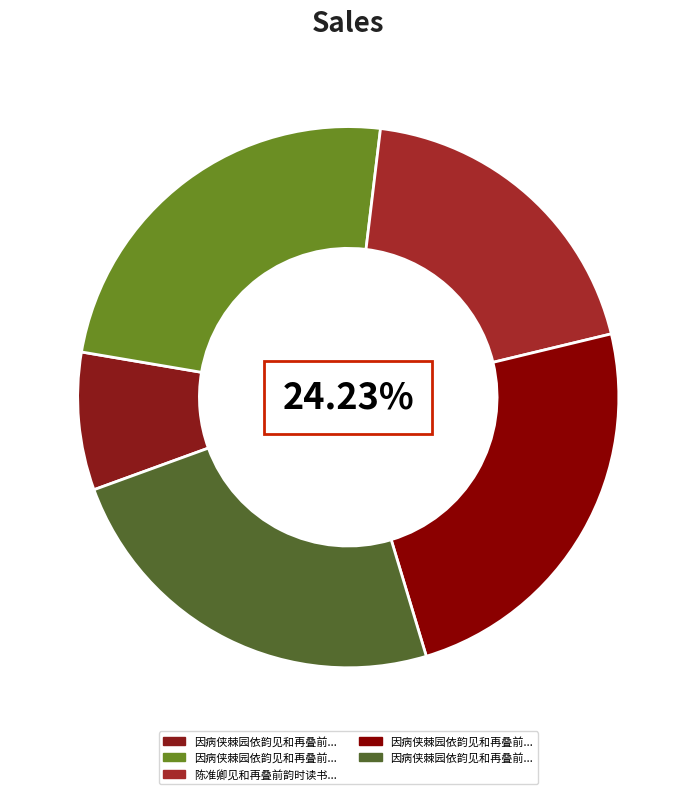

Count the number of slices in the pie.

5